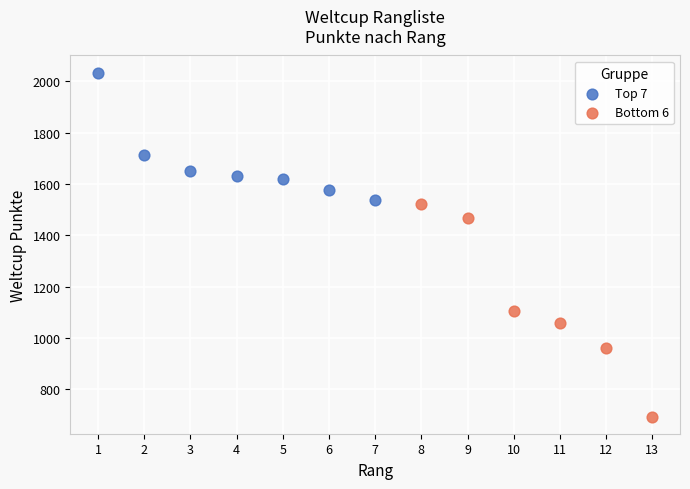

Which series has the largest Y range (max minus min)?

Bottom 6